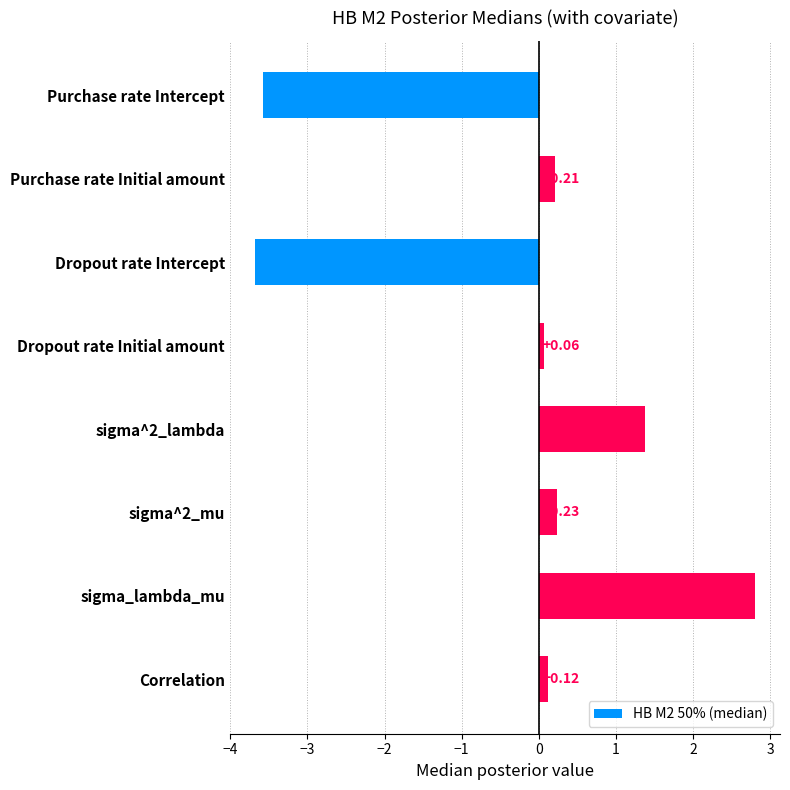

Which category has the highest value across all series?

sigma_lambda_mu